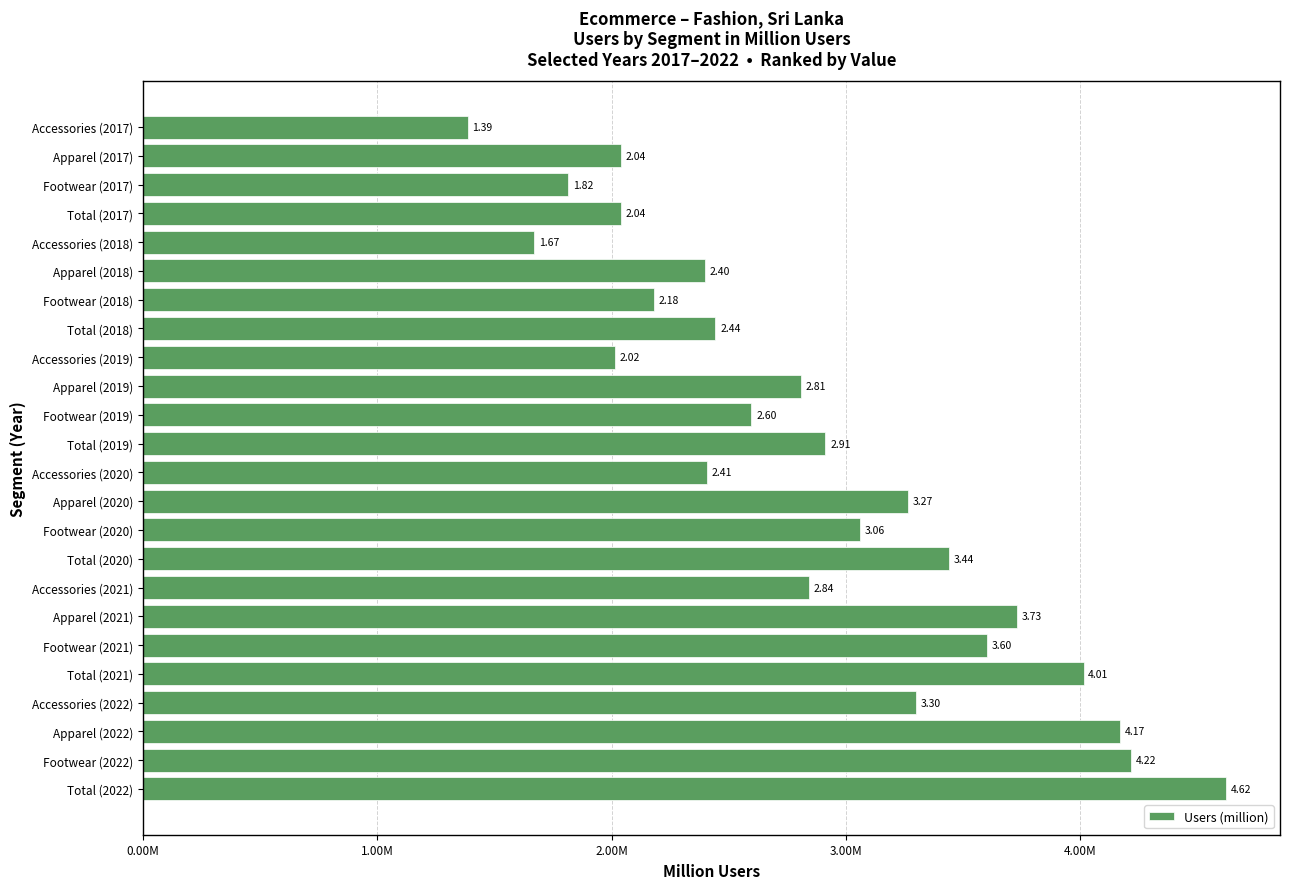

Count the number of data series in this chart.

1